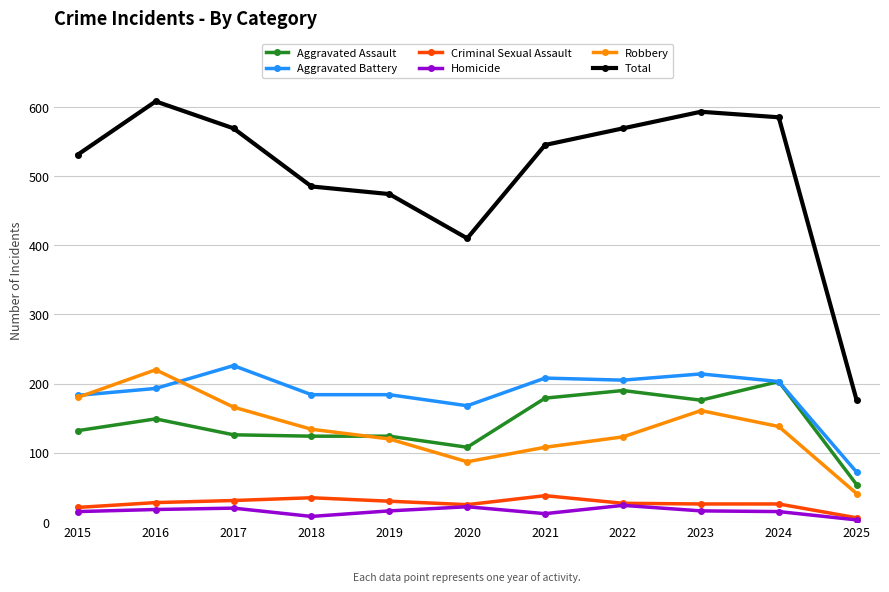

The Aggravated Battery series shows 214 at 2023. True or false?

True